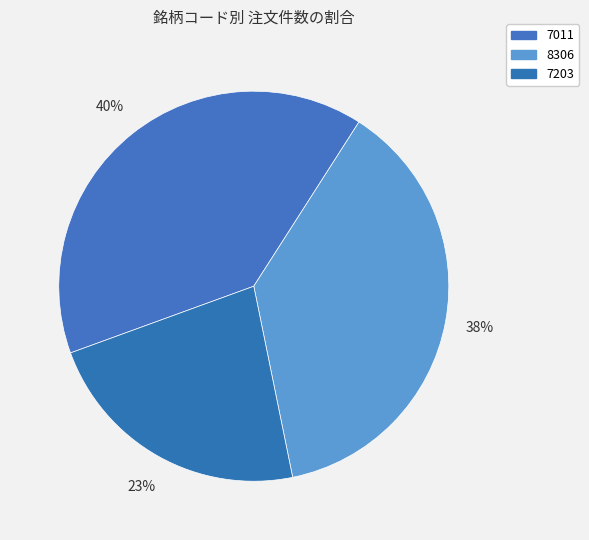

Which category has the biggest portion of the pie?

7011